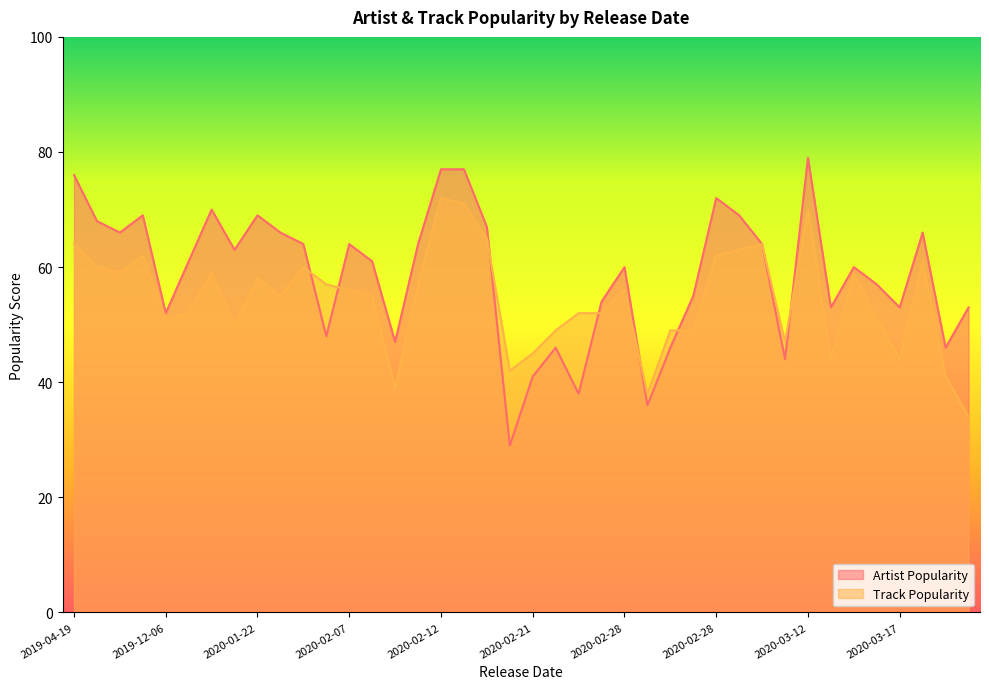

Rank the categories by Track Popularity value from highest to lowest.

2020-02-12, 2020-02-18, 2020-03-12, 2020-02-19, 2020-03-04, 2019-04-19, 2020-03-03, 2020-02-28, 2019-11-08, 2020-03-18, 2019-09-20, 2020-01-31, 2020-01-08, 2019-10-16, 2020-03-13, 2020-01-22, 2020-02-04, 2020-02-11, 2020-02-28, 2020-02-07, 2020-01-29, 2020-02-07, 2020-02-26, 2020-01-07, 2020-02-27, 2019-12-06, 2020-03-13, 2020-01-10, 2020-02-28, 2020-02-28, 2020-02-21, 2020-03-05, 2020-02-21, 2020-03-17, 2020-03-13, 2020-02-20, 2020-03-19, 2020-02-07, 2020-02-28, 2020-03-20